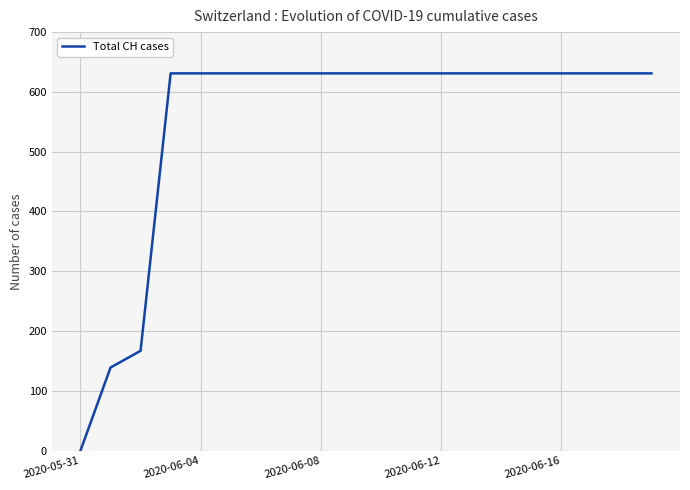

What is the maximum value shown in the chart?

631